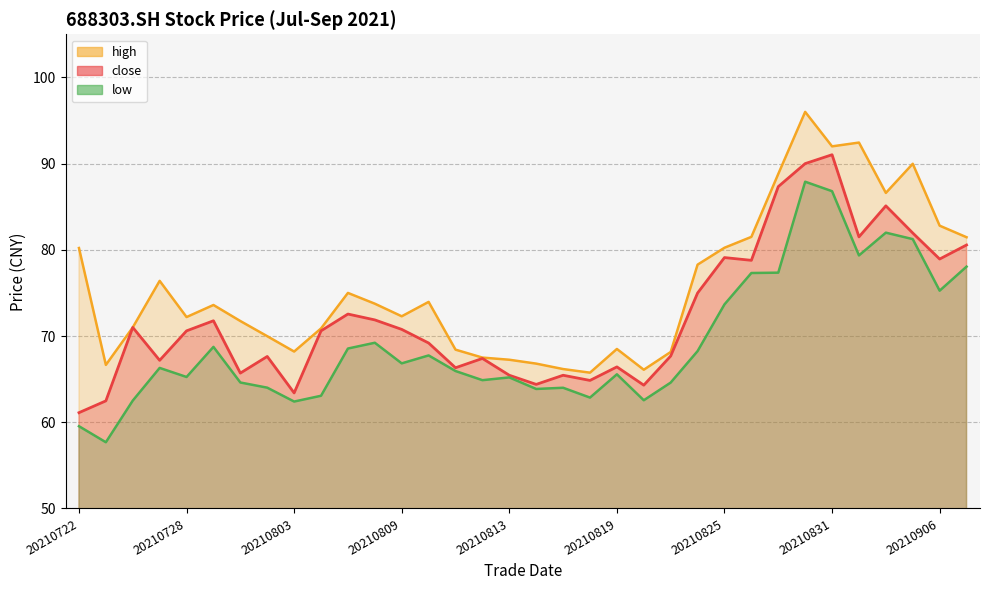

How many lines are shown in the chart?

3